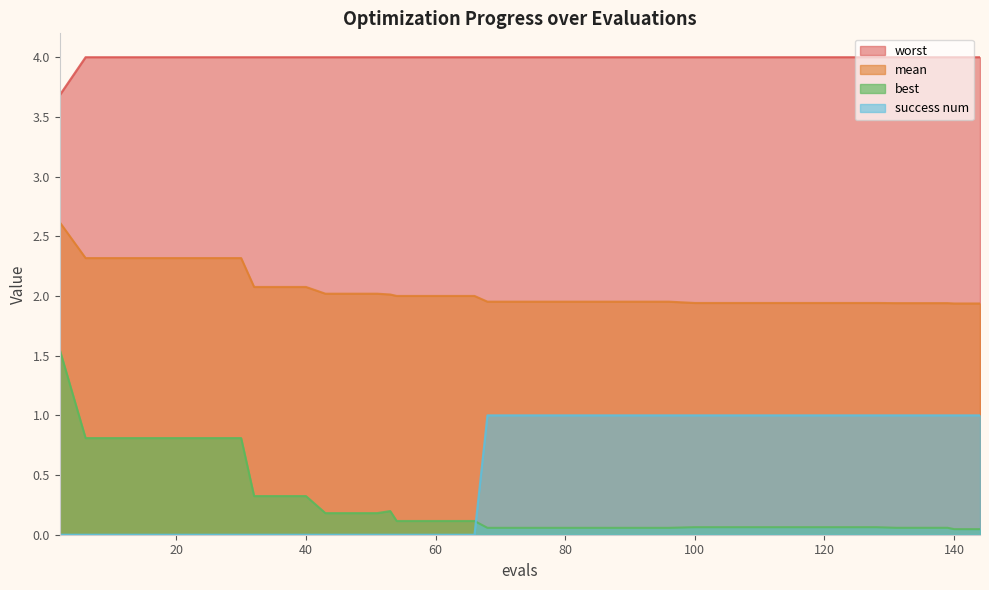

List the series in order of their peak value, highest first.

worst, mean, best, success num